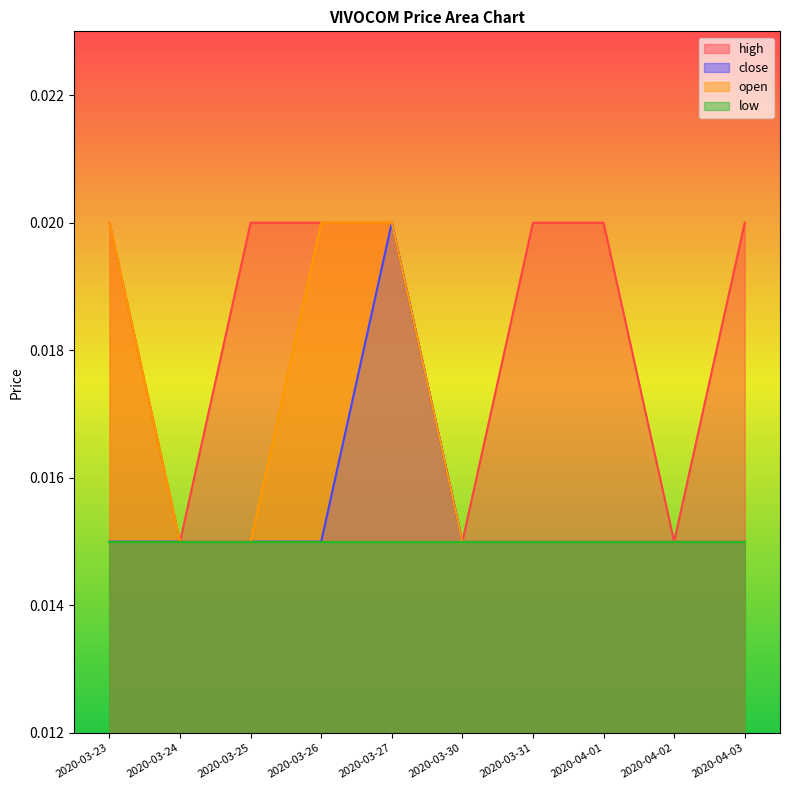

What position from the left is 2020-03-31?

7